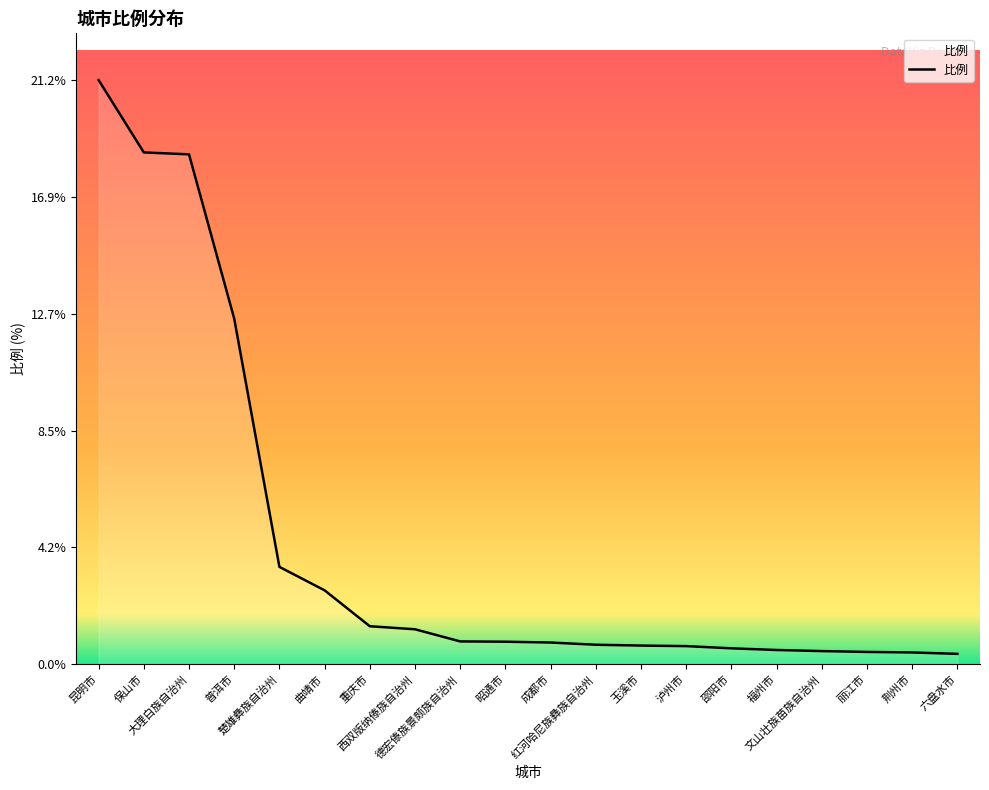

Where is the data nearest to the value 10?

普洱市